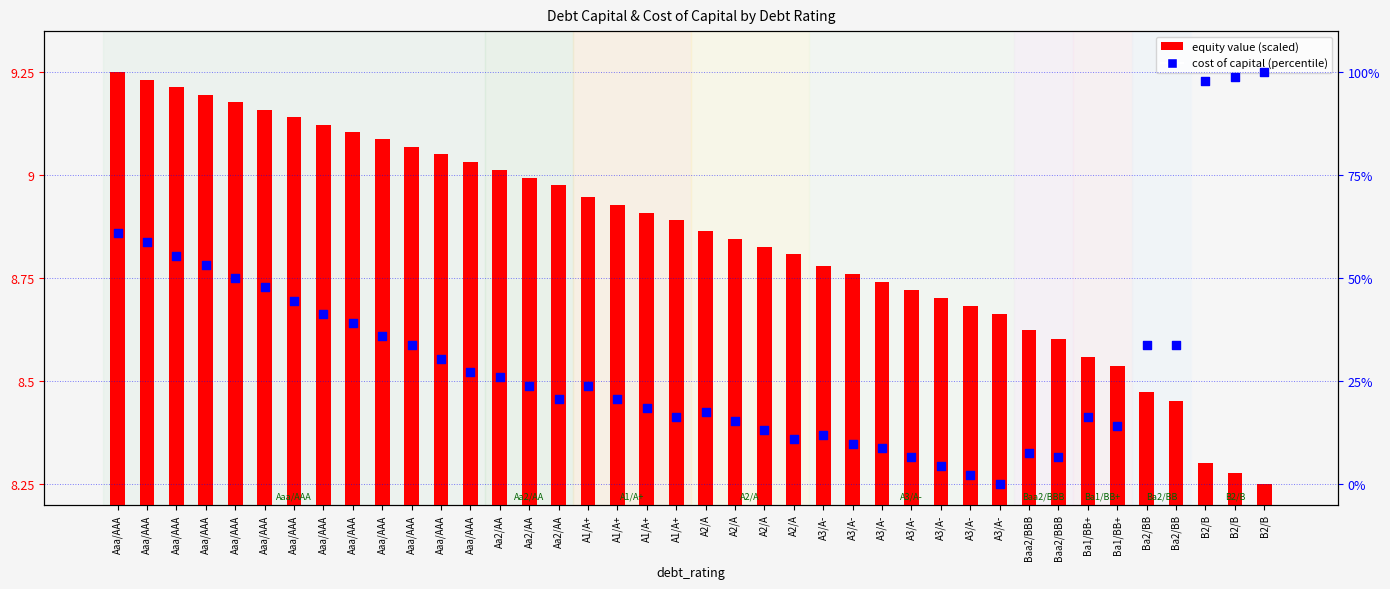

Which series has the largest total across all categories?

cost of capital (percentile)